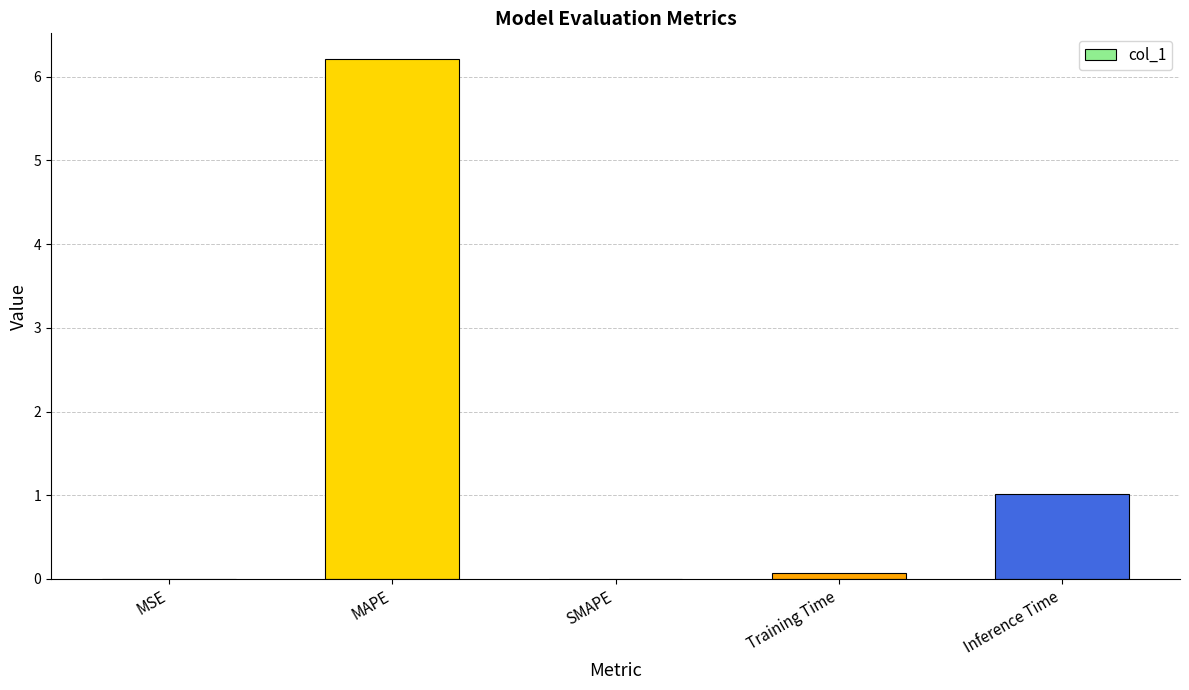

What is the sum of the values at Inference Time and SMAPE?

1.0